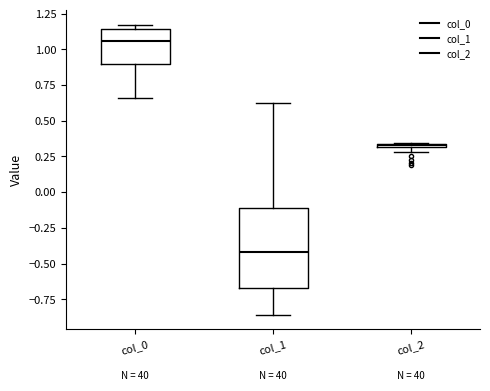

Which box's median line is the lowest?

col_1